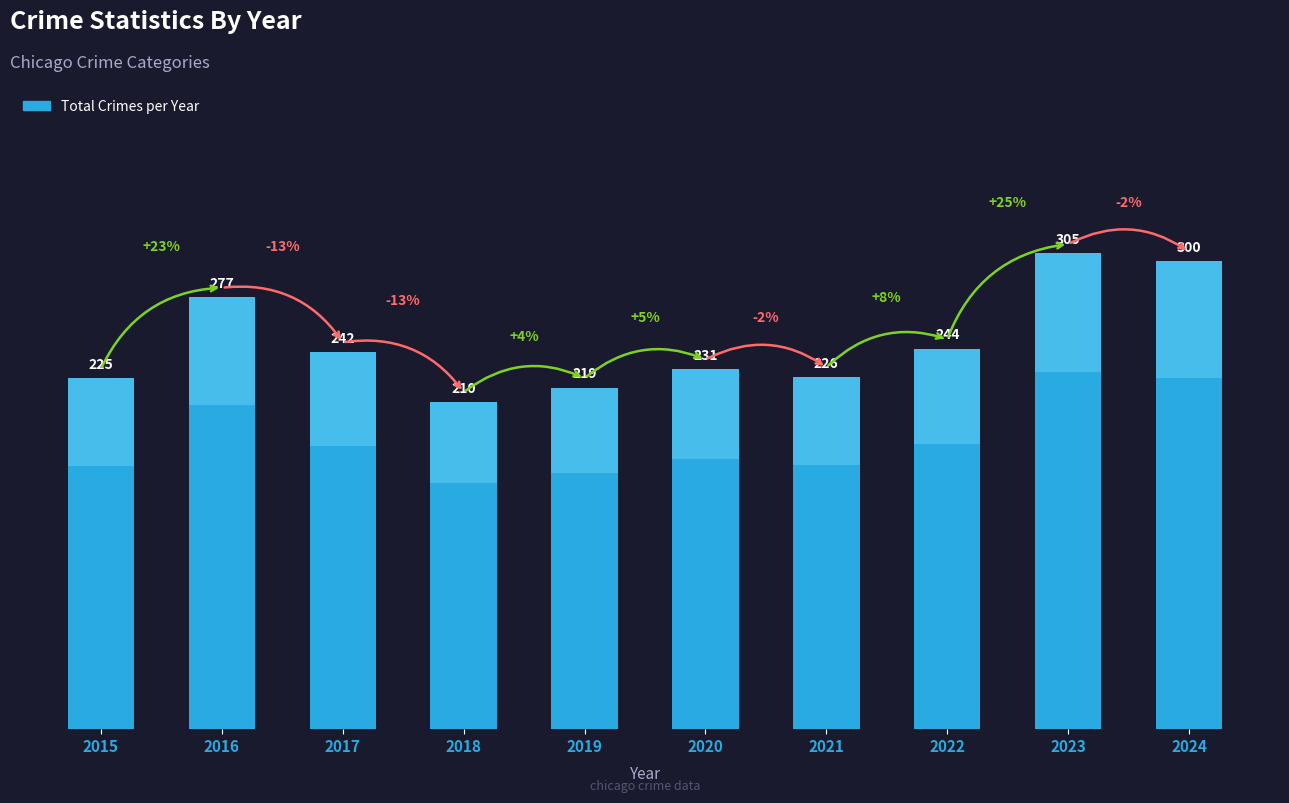

What is the minimum value shown in the chart?

210